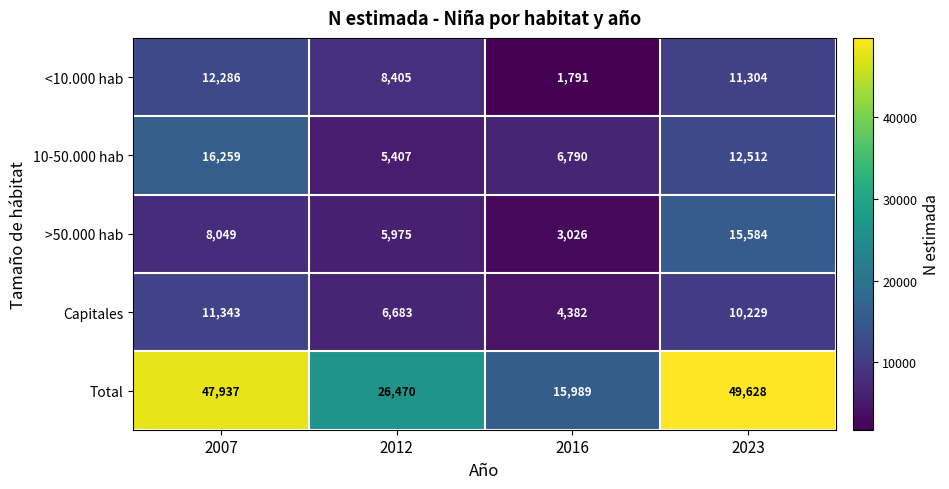

At which category does the chart reach its peak across all series?

2023